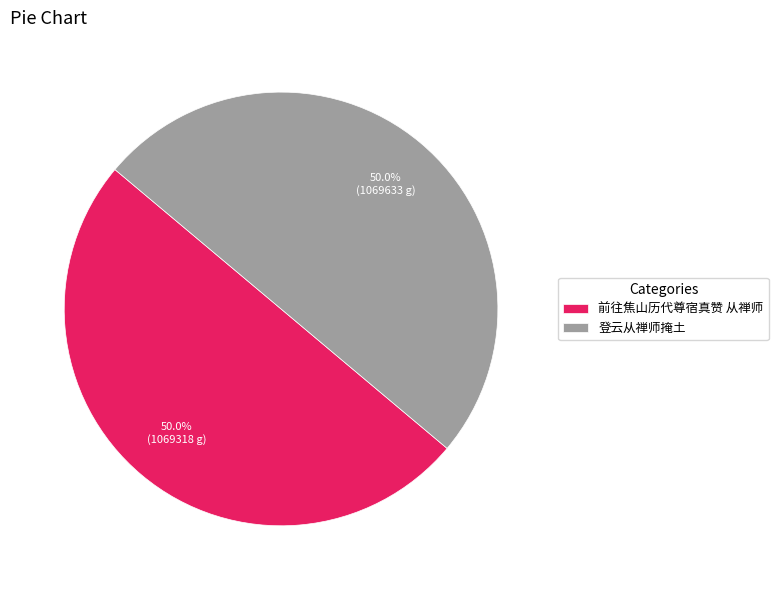

What percentage is NOT represented by 登云从禅师掩土?

50.0%